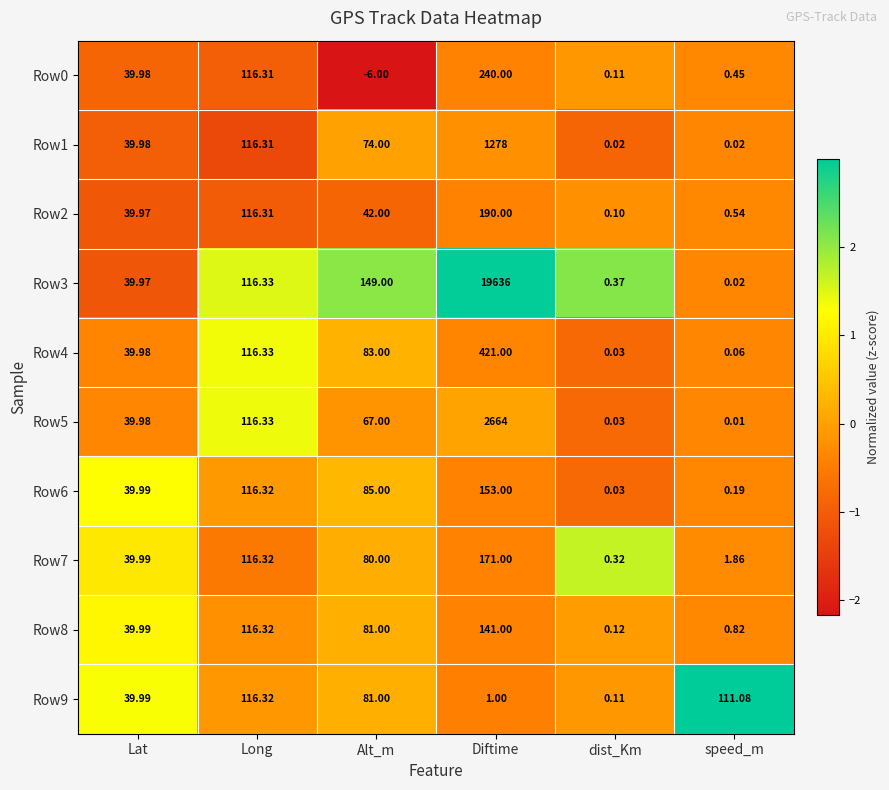

At which category is the sum across all series the highest?

Diftime